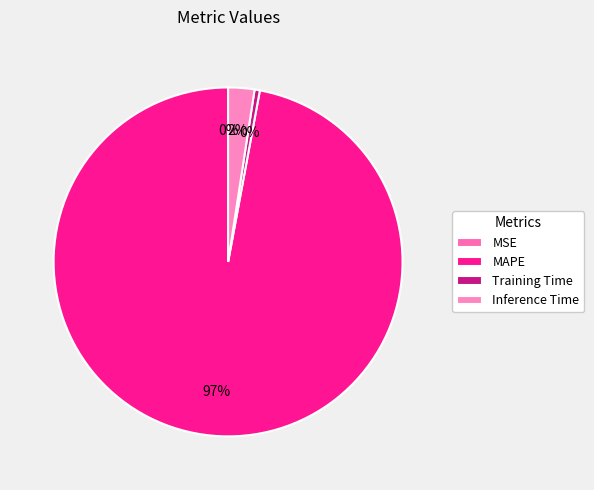

Rank the categories by value from highest to lowest.

MAPE, Inference Time, Training Time, MSE